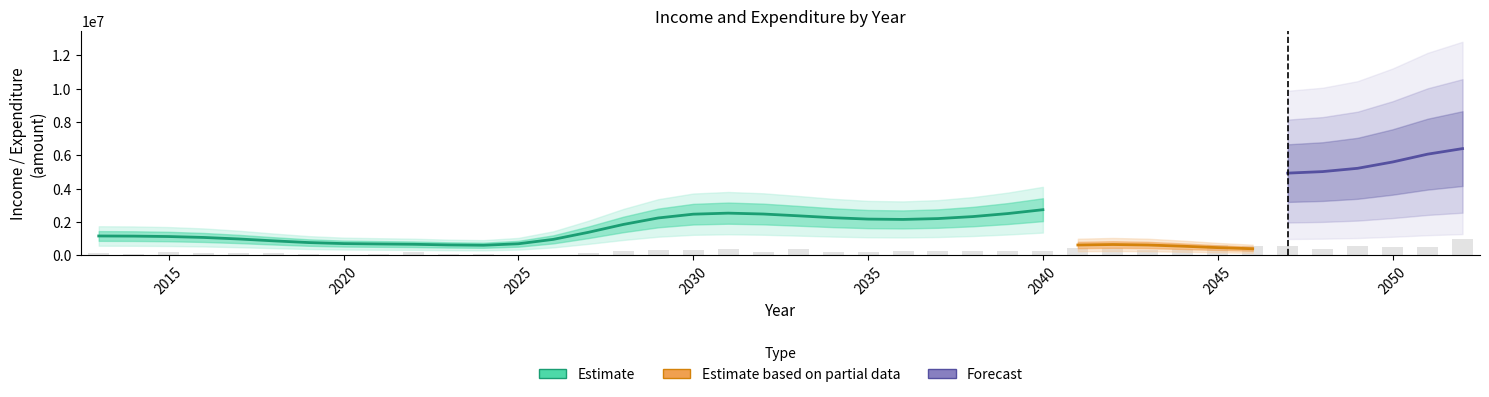

Is it true that the value at 2035 is 345909.5?

False